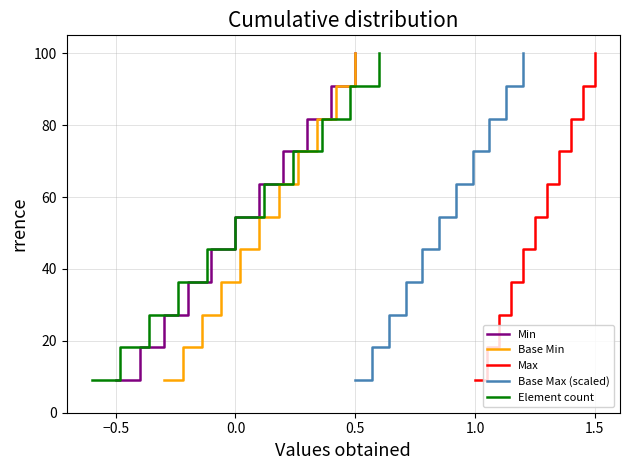

Reading left to right, transcribe all the data shown in this chart.

Min: 9.1	18.2	27.3	36.4	45.5	54.5	63.6	72.7	81.8	90.9	100.0
Base Min: 9.1	18.2	27.3	36.4	45.5	54.5	63.6	72.7	81.8	90.9	100.0
Max: 9.1	18.2	27.3	36.4	45.5	54.5	63.6	72.7	81.8	90.9	100.0
Base Max (scaled): 9.1	18.2	27.3	36.4	45.5	54.5	63.6	72.7	81.8	90.9	100.0
Element count: 9.1	18.2	27.3	36.4	45.5	54.5	63.6	72.7	81.8	90.9	100.0